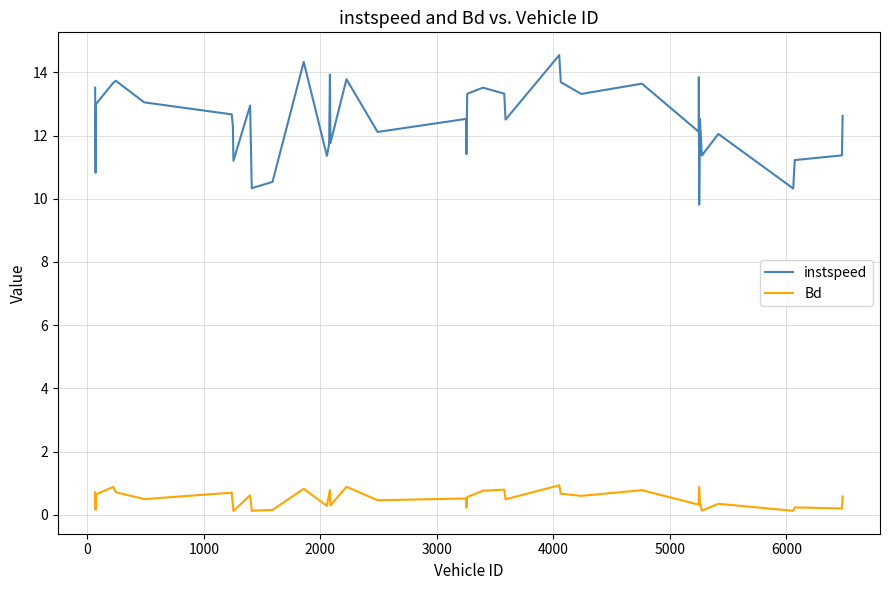

In Bd, how many points are lower than both neighbors (excluding endpoints)?

14